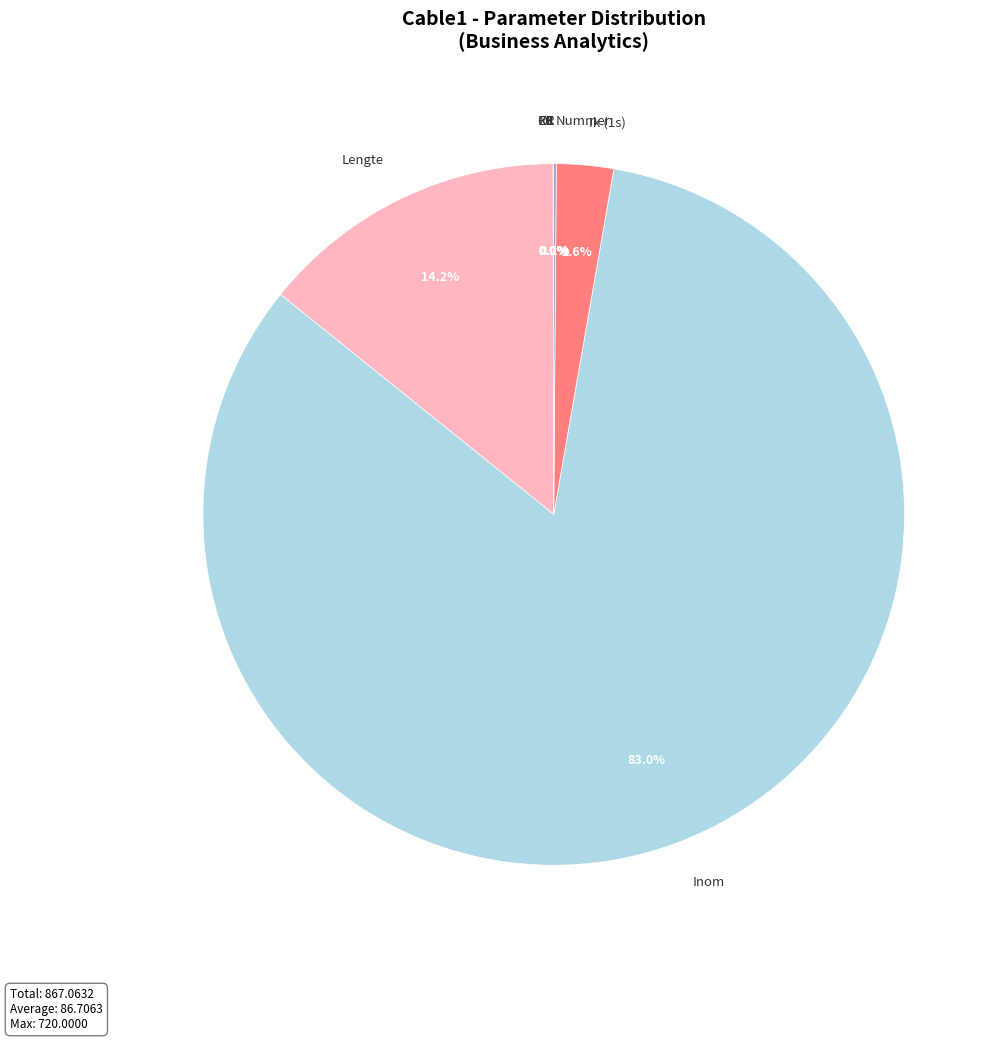

Does Inom represent more than half of the total?

Yes